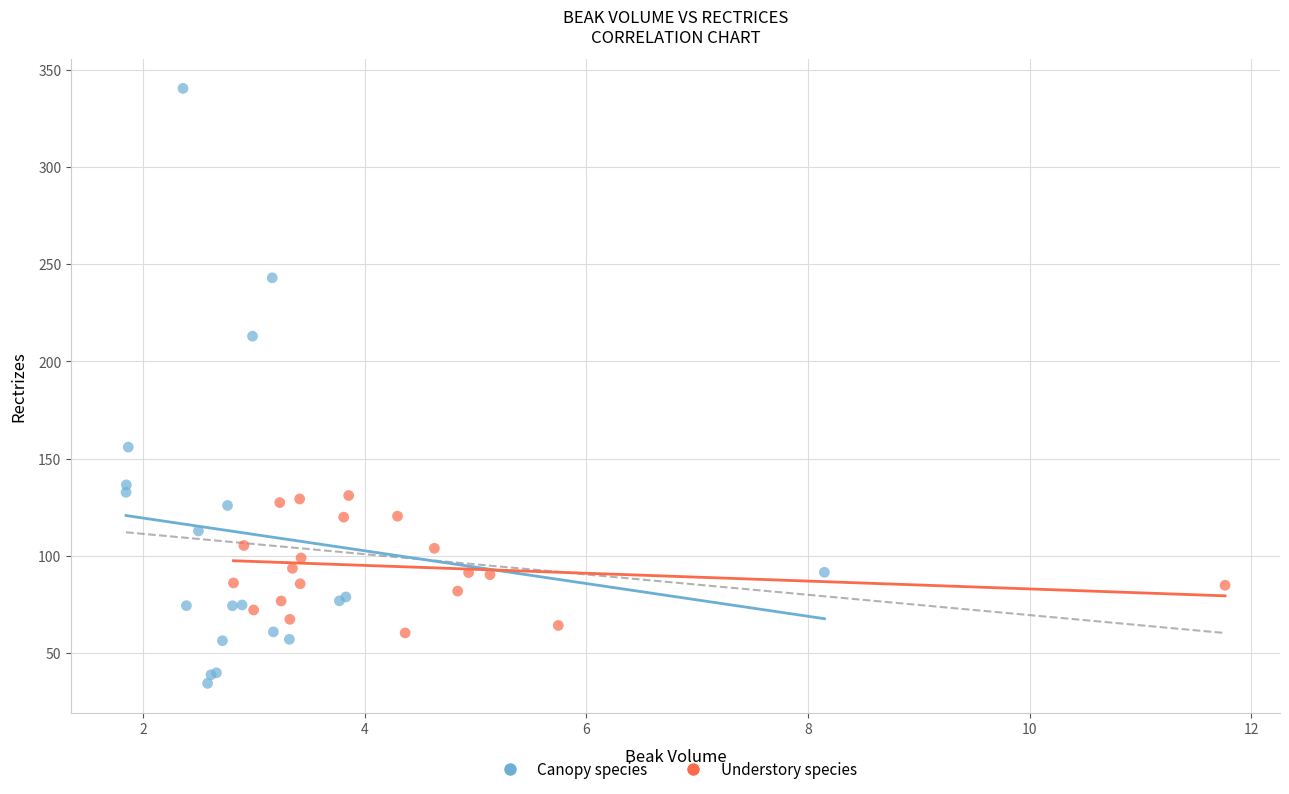

What are all the series names shown in the legend?

Canopy species, Understory species